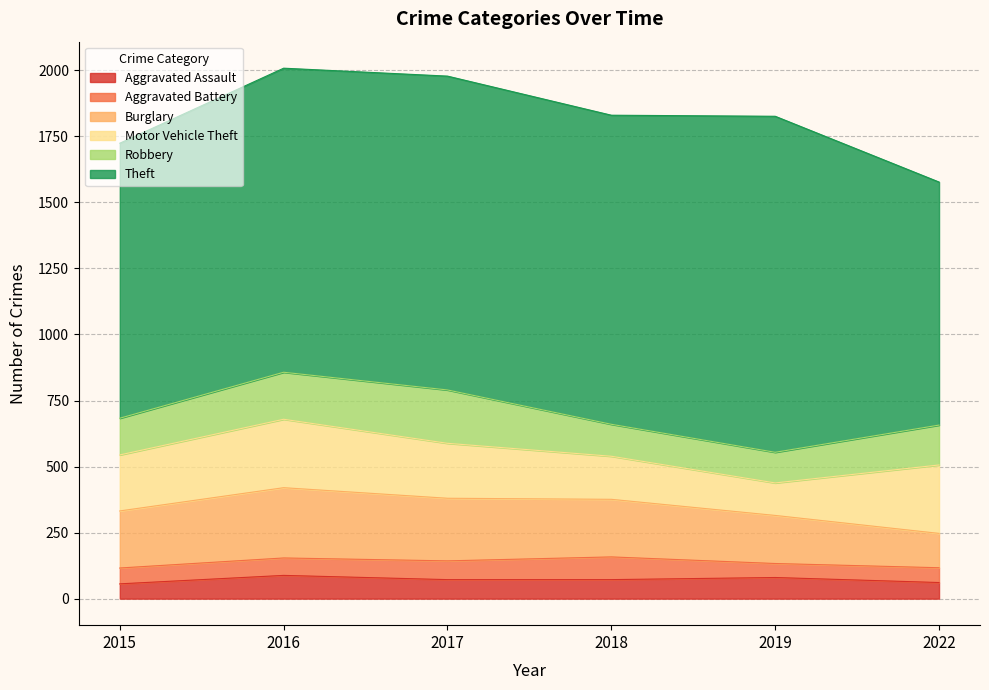

Where is Aggravated Assault nearest to the value 72?

2017